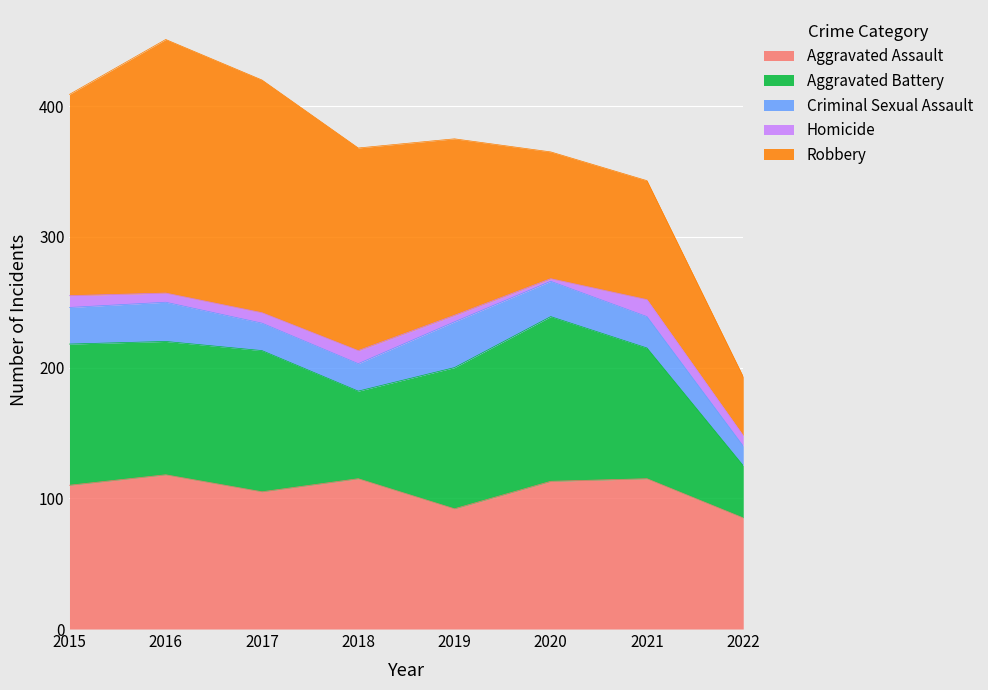

Reading left to right, list all the values displayed in this chart.

Aggravated Assault: 110	118	105	115	92	113	115	85
Aggravated Battery: 108	102	108	67	108	126	100	40
Criminal Sexual Assault: 28	30	21	21	35	27	24	15
Homicide: 9	7	8	10	5	2	13	8
Robbery: 154	194	178	155	135	97	91	45